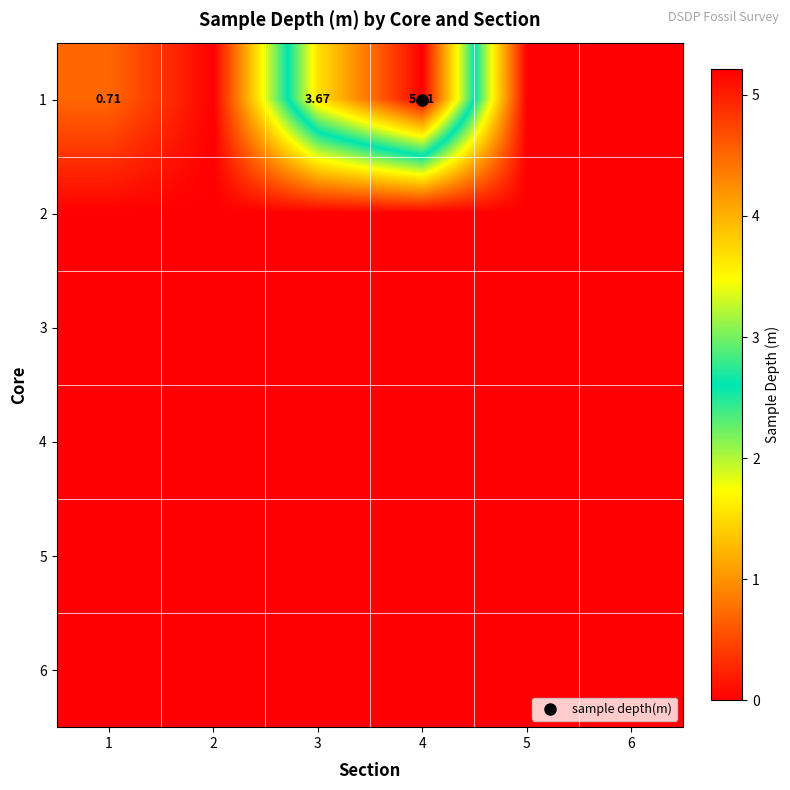

The 2 series shows 0.0 at 5. True or false?

True